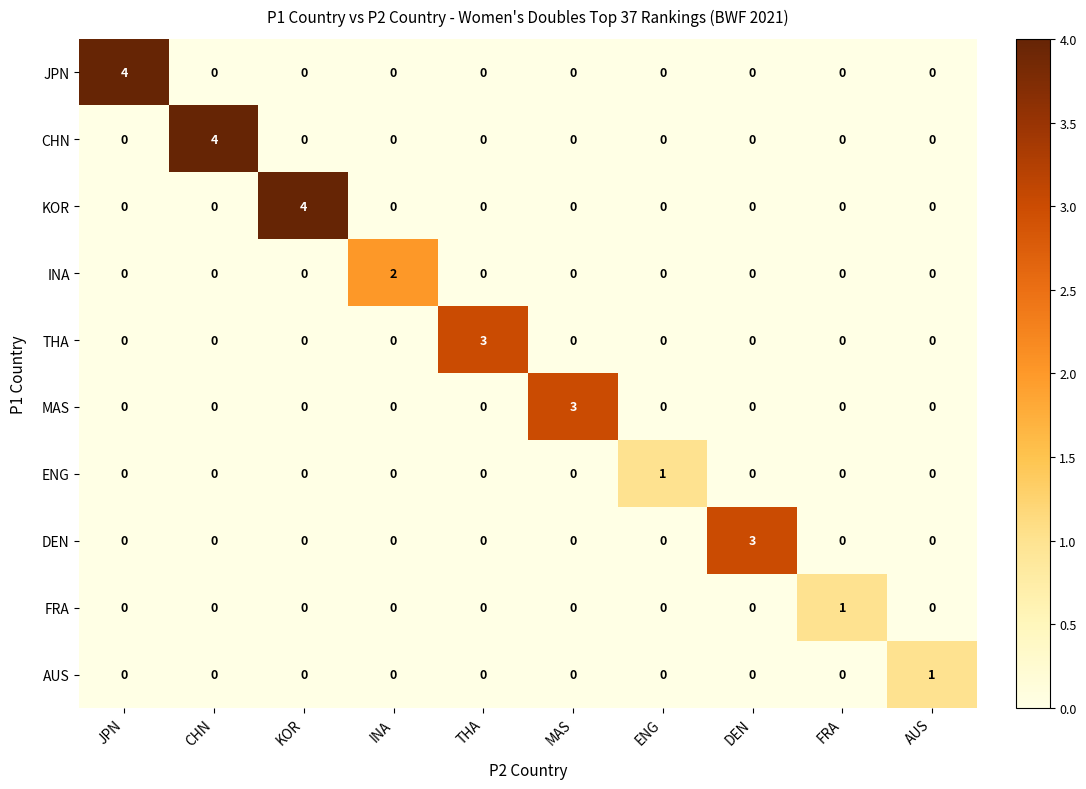

Count the CHN values in the range 0 to 1.

9